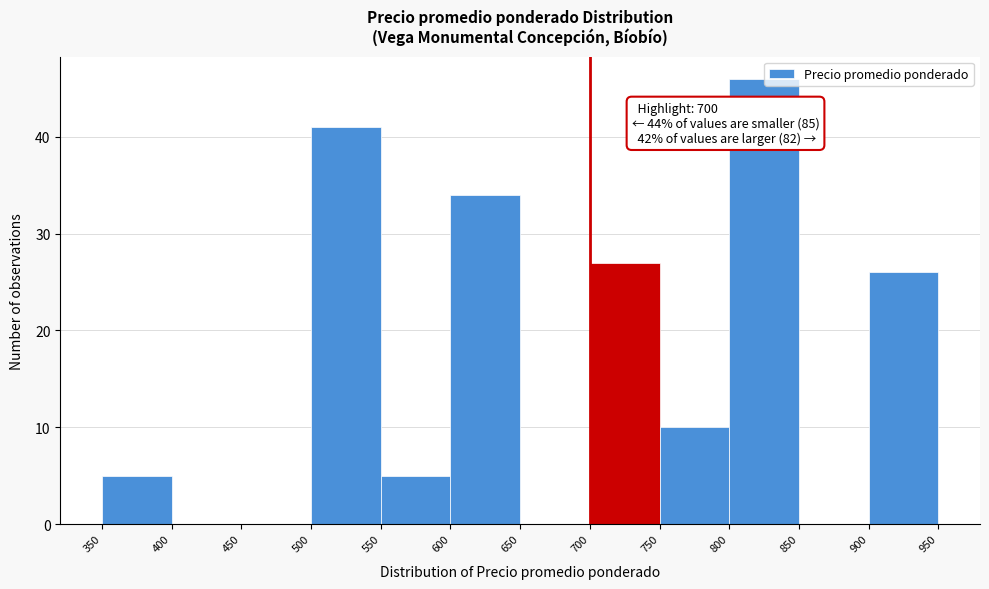

Over which range of the x-axis is the bar tallest?

800 to 850